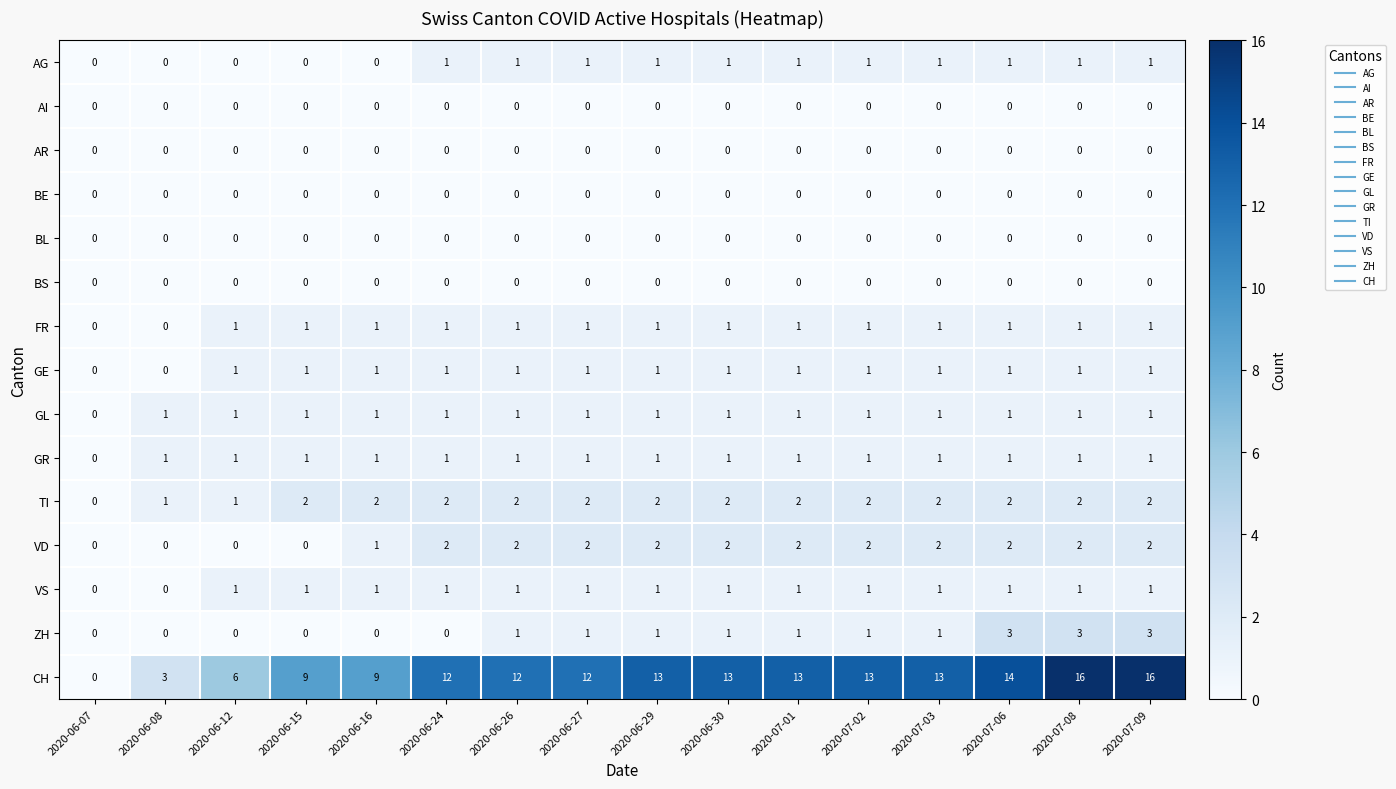

At how many categories does at least one series exceed 1?

15